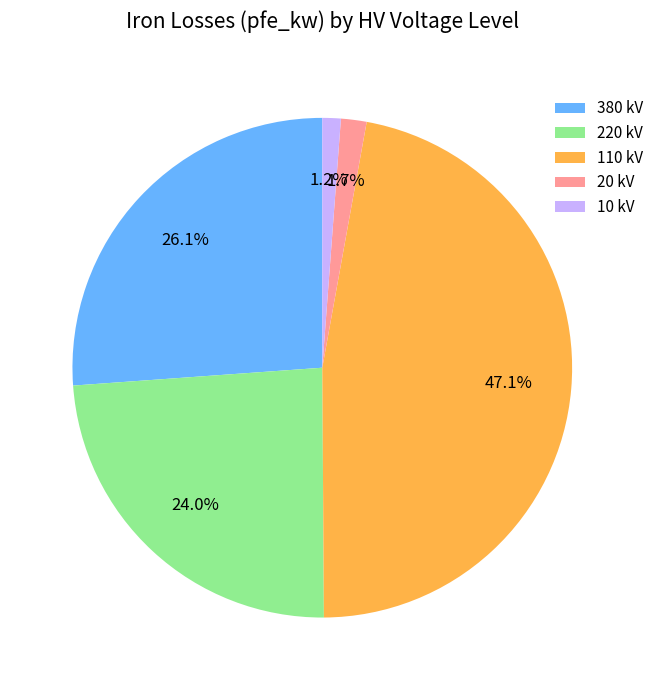

Which has a higher value, 380 kV or 110 kV?

110 kV